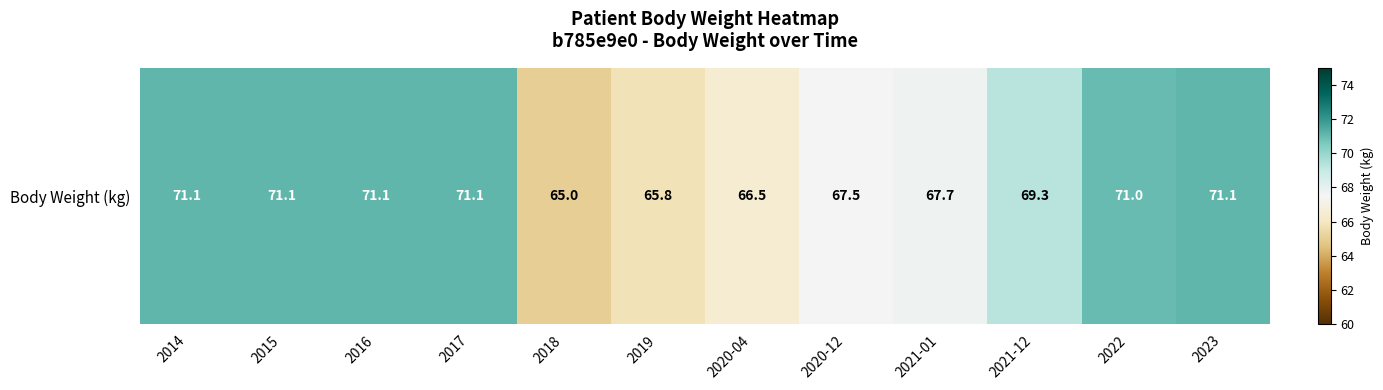

Between 2019 and 2020-04, which is larger?

2020-04